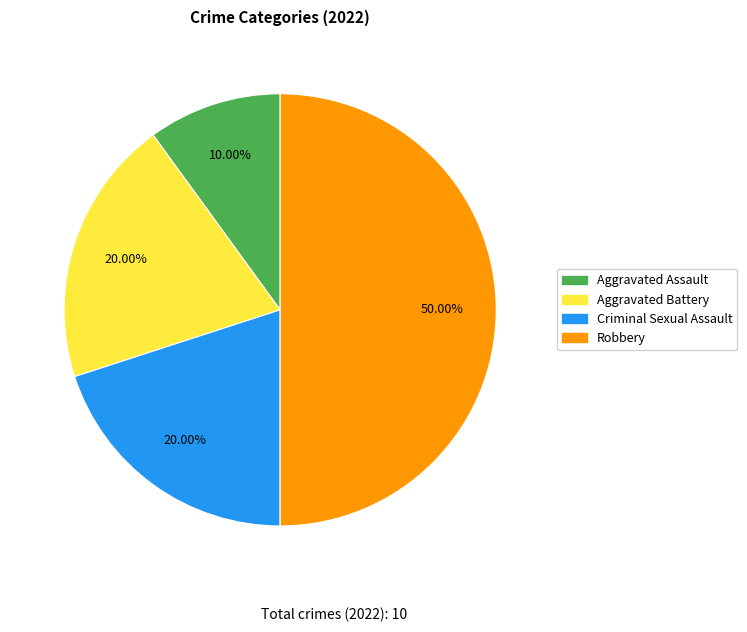

To the nearest percent, what is the difference between the Robbery and Criminal Sexual Assault slice percentages?

30%